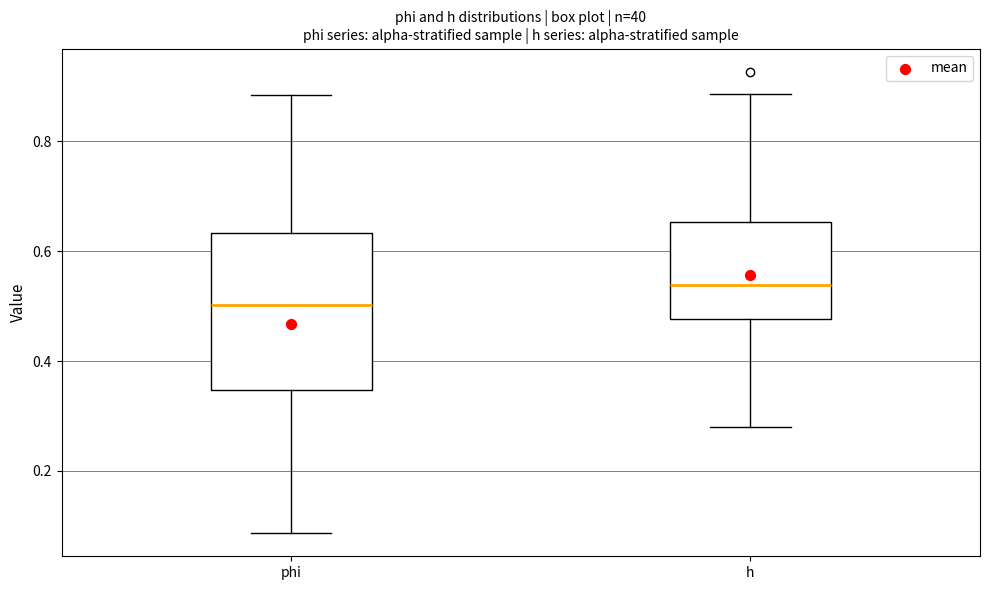

Reading left to right, transcribe this box plot: for each box, give where its median line is, the range the box spans, and where its two whiskers end, as read against the y-axis. The values are not printed on the chart, so give them approximately, as read against the axis.

phi: median 0.50, box 0.34 to 0.64, whiskers 0.08 to 0.88
h: median 0.54, box 0.48 to 0.66, whiskers 0.28 to 0.88